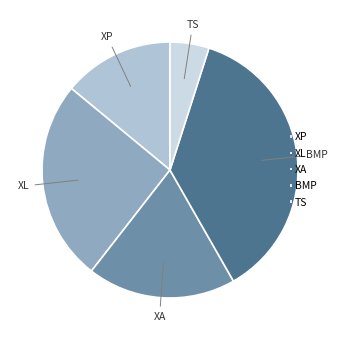

Is TS the majority of the pie?

No